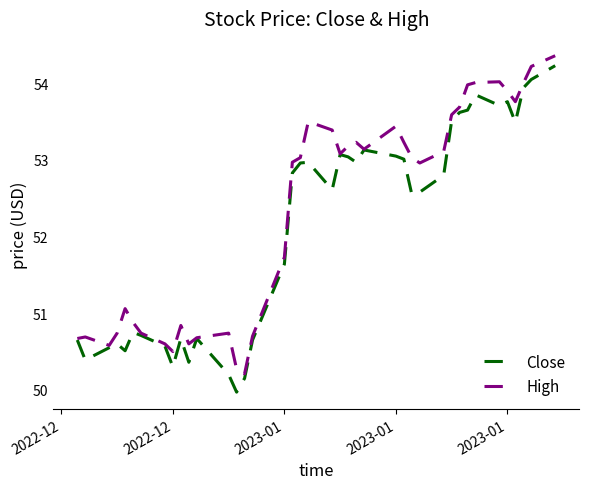

Rank the series by their average value, from highest to lowest.

High, Close